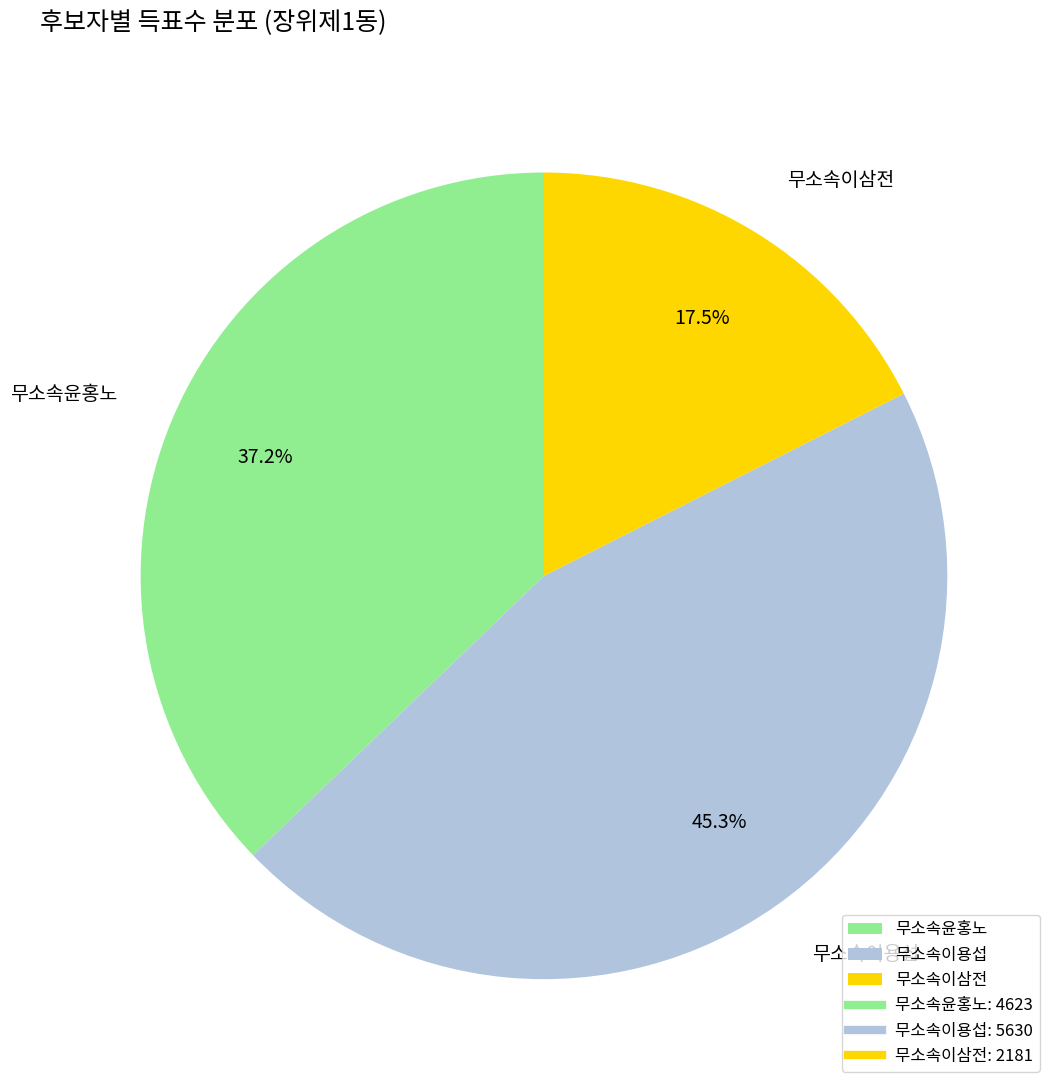

Do 무소속윤홍노 and 무소속이삼전 together represent more than half of the pie?

Yes